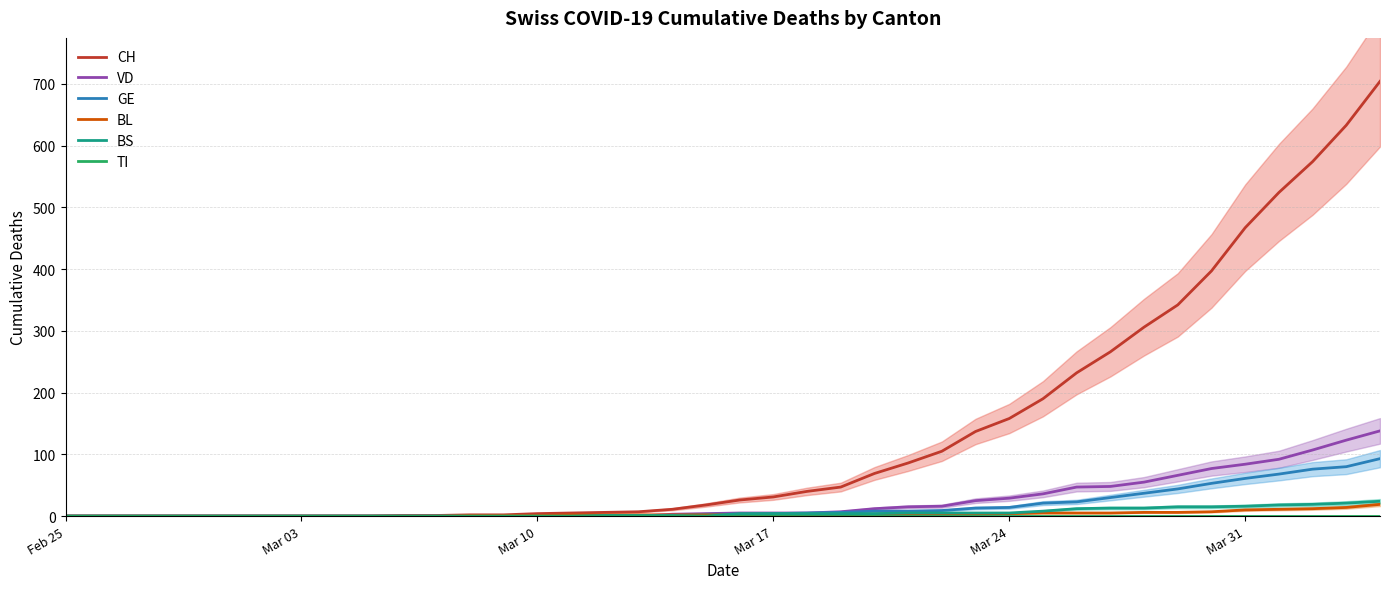

True or false: BL has more than 0 interior local peaks.

False